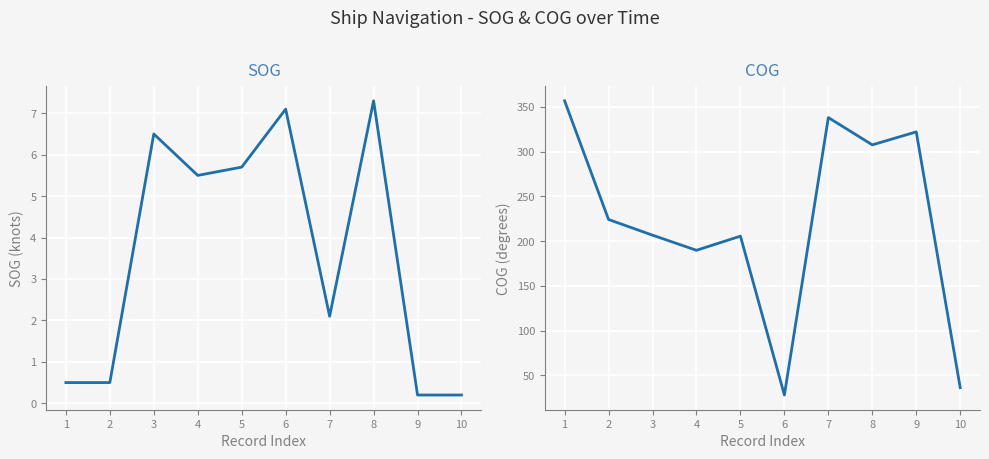

Which category has the highest value in the SOG series?

8